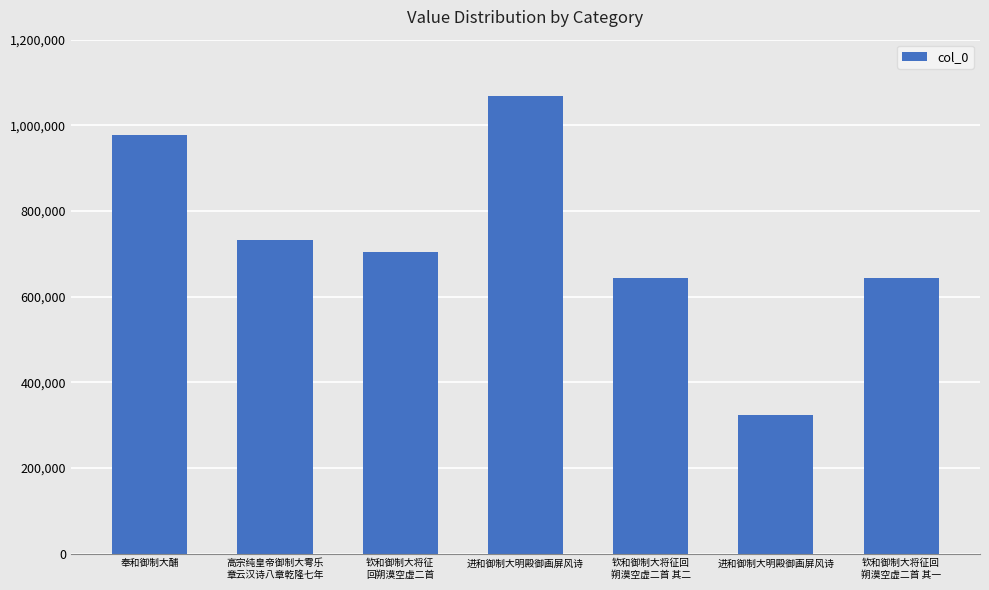

How many data points does each series have?

7